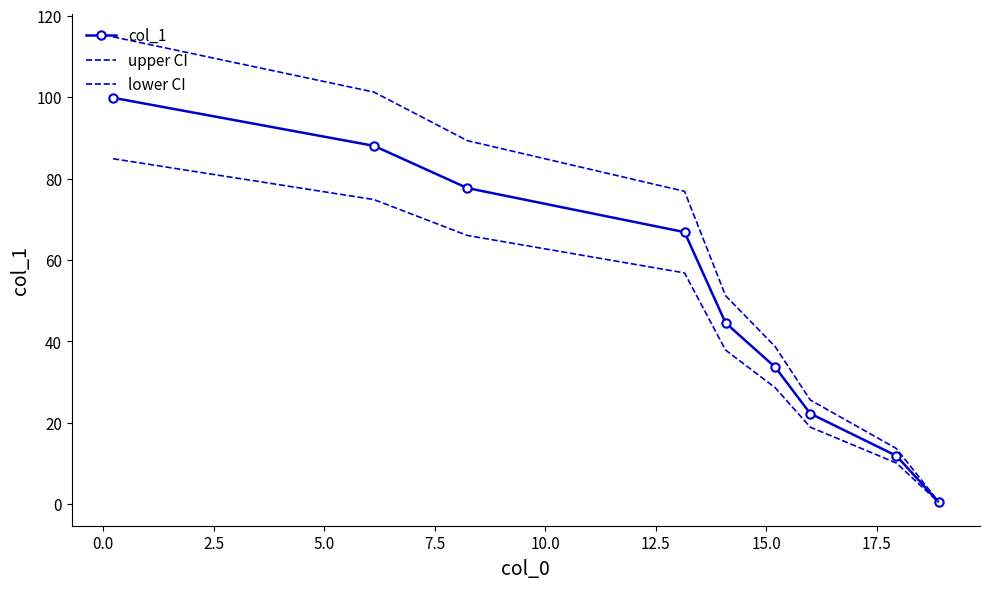

How many values in the upper CI series exceed 51?

5